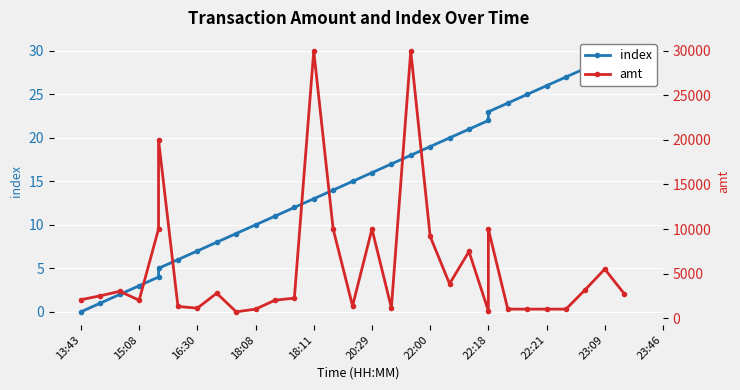

What is the sum of all amt values?

179928